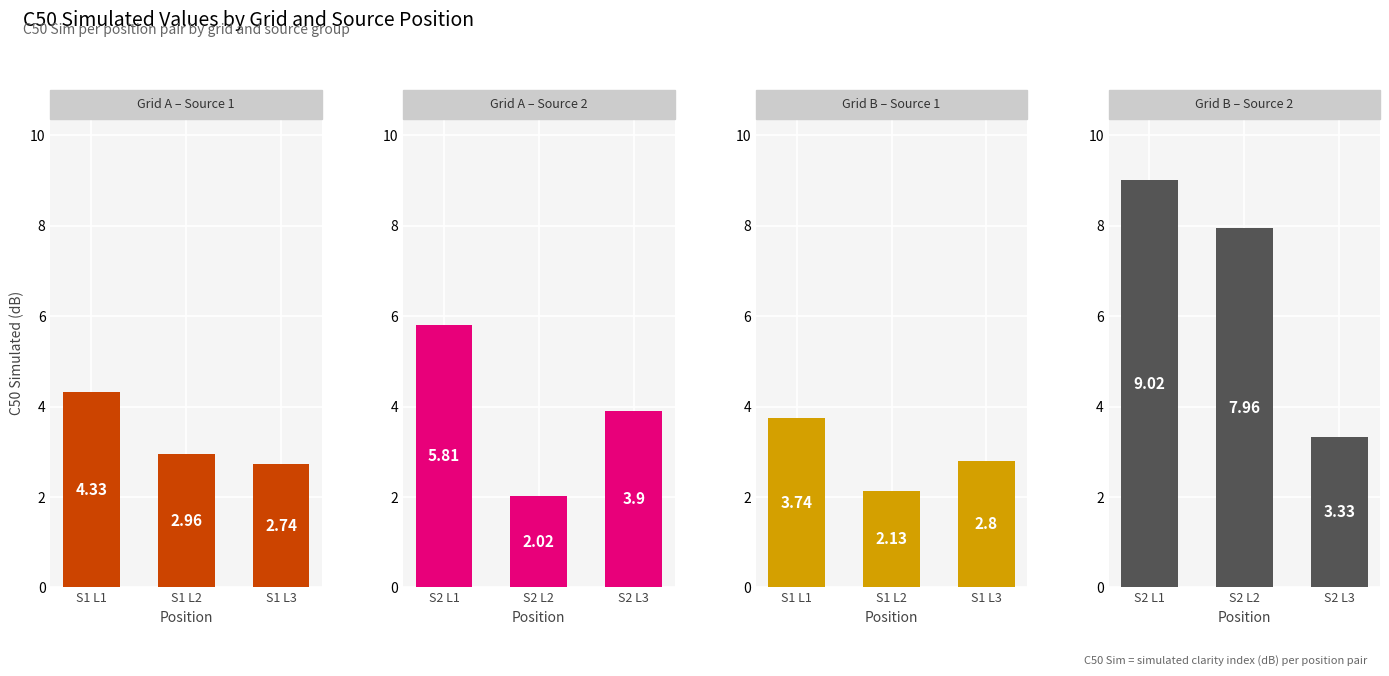

Where is Grid B S1 nearest to the value 2?

S1 L2